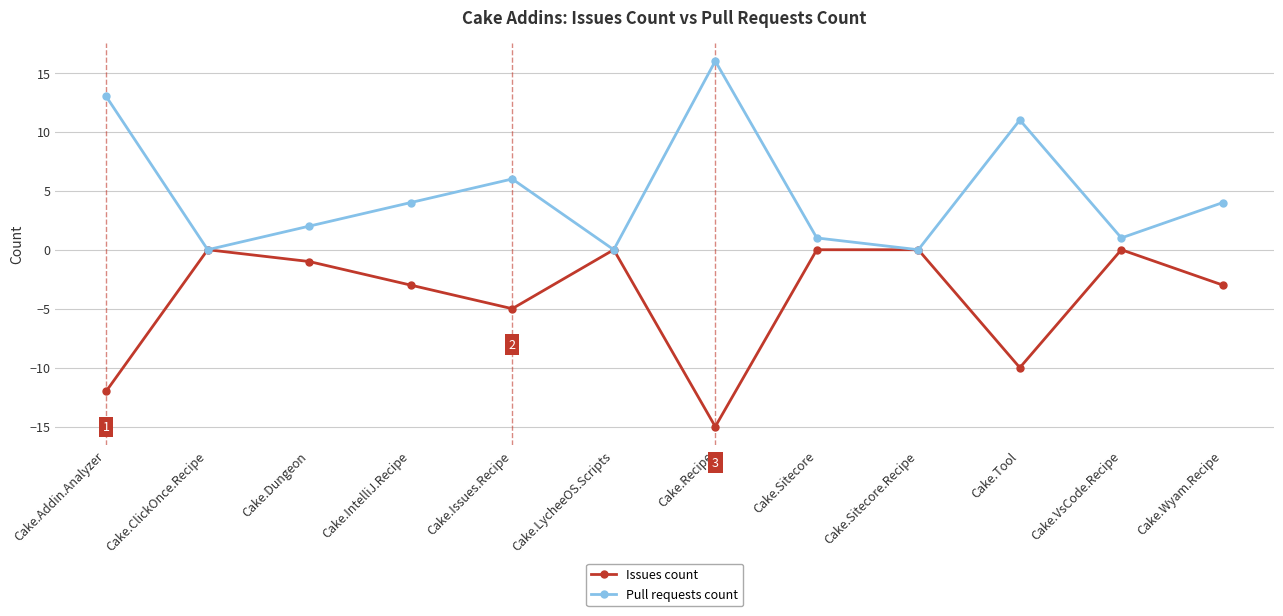

What is the difference between the highest and lowest values at Cake.Wyam.Recipe?

7